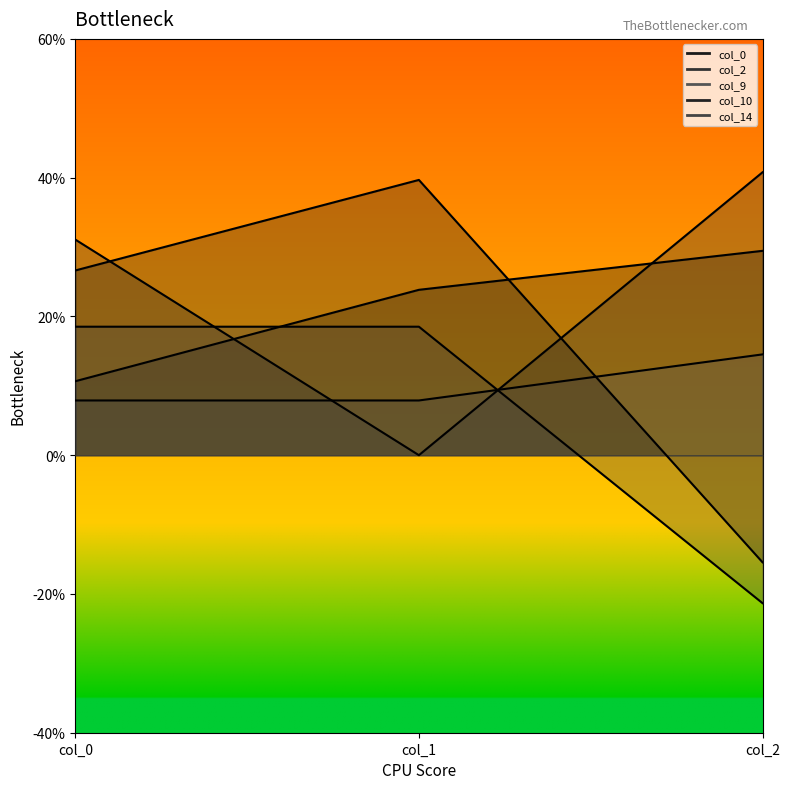

Count the number of data series in this chart.

5